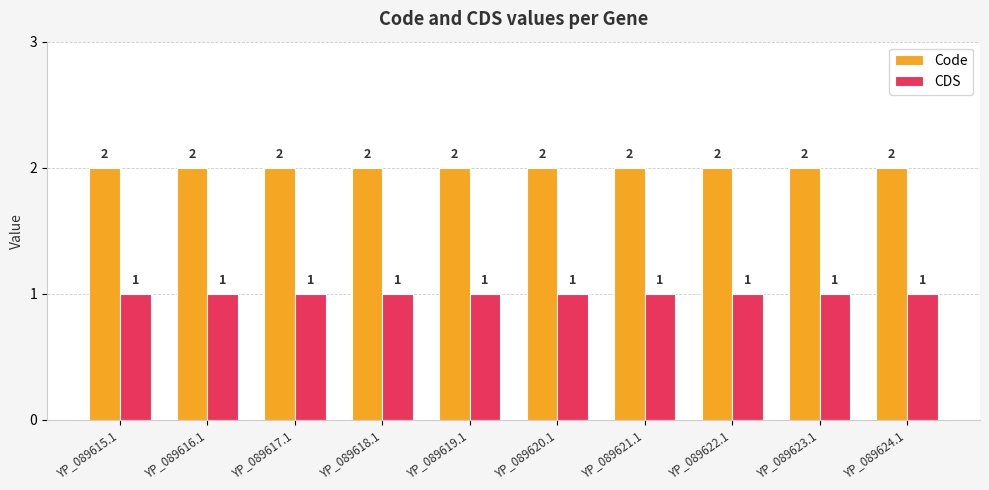

Reading left to right, list all the values displayed in this chart.

Code: 2	2	2	2	2	2	2	2	2	2
CDS: 1	1	1	1	1	1	1	1	1	1